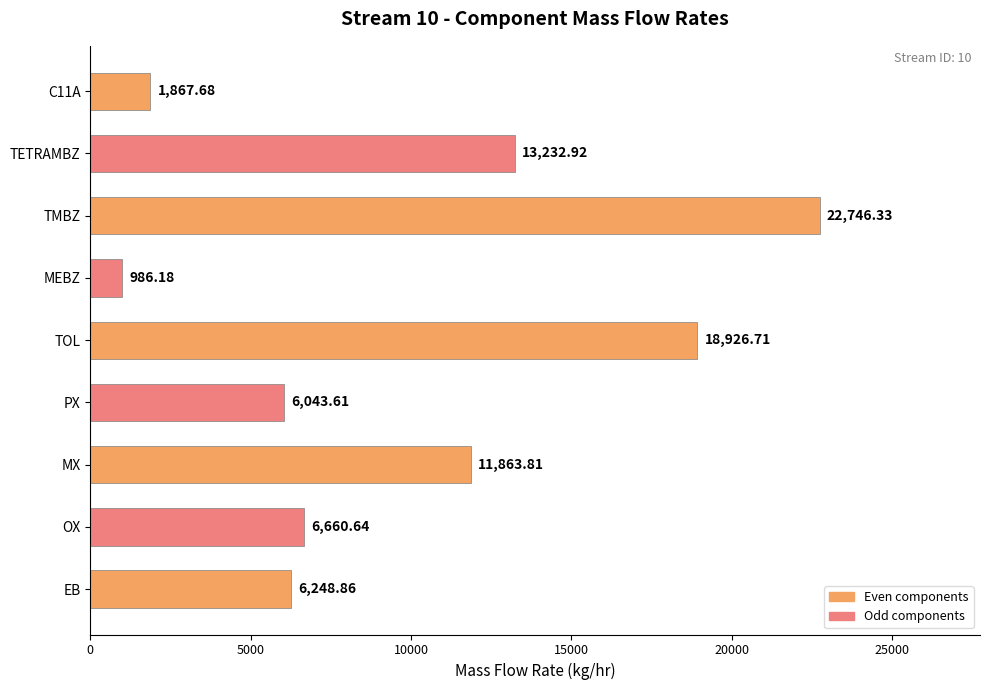

Approximately how many times larger is the value at C11A compared to PX?

0.3